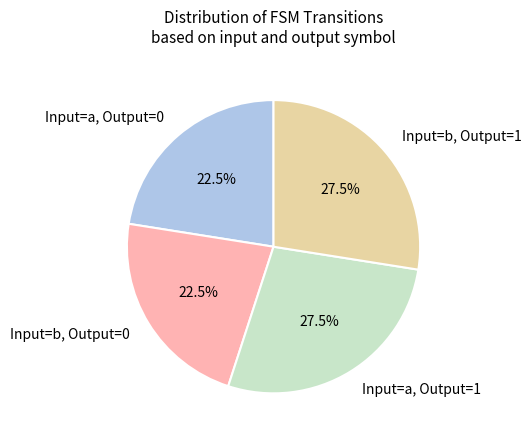

Is Input=b, Output=1 the majority of the pie?

No